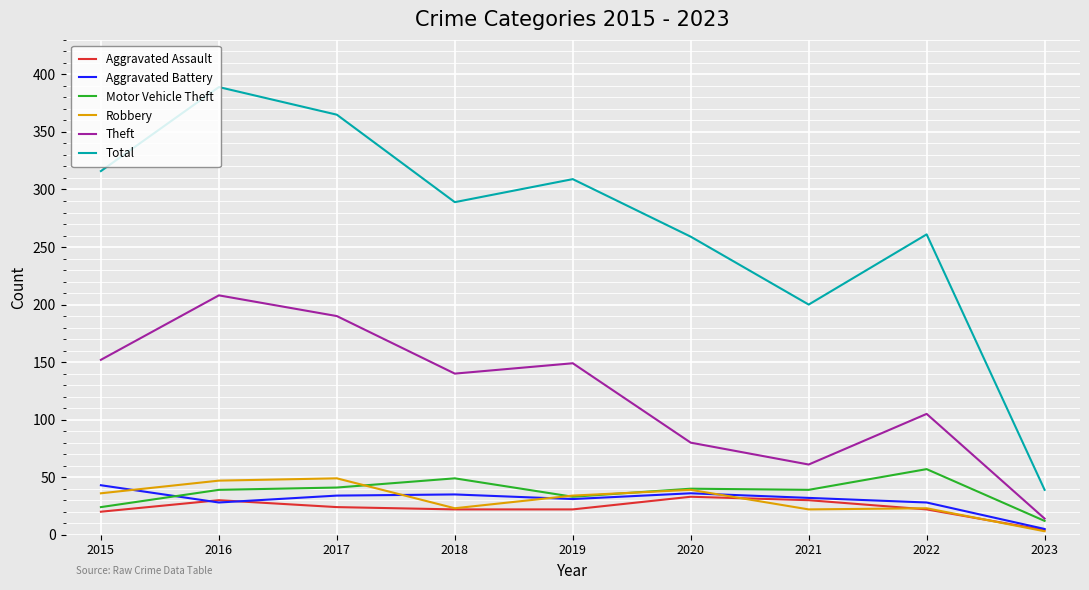

True or false: Aggravated Assault has more than 0 interior local peaks.

True